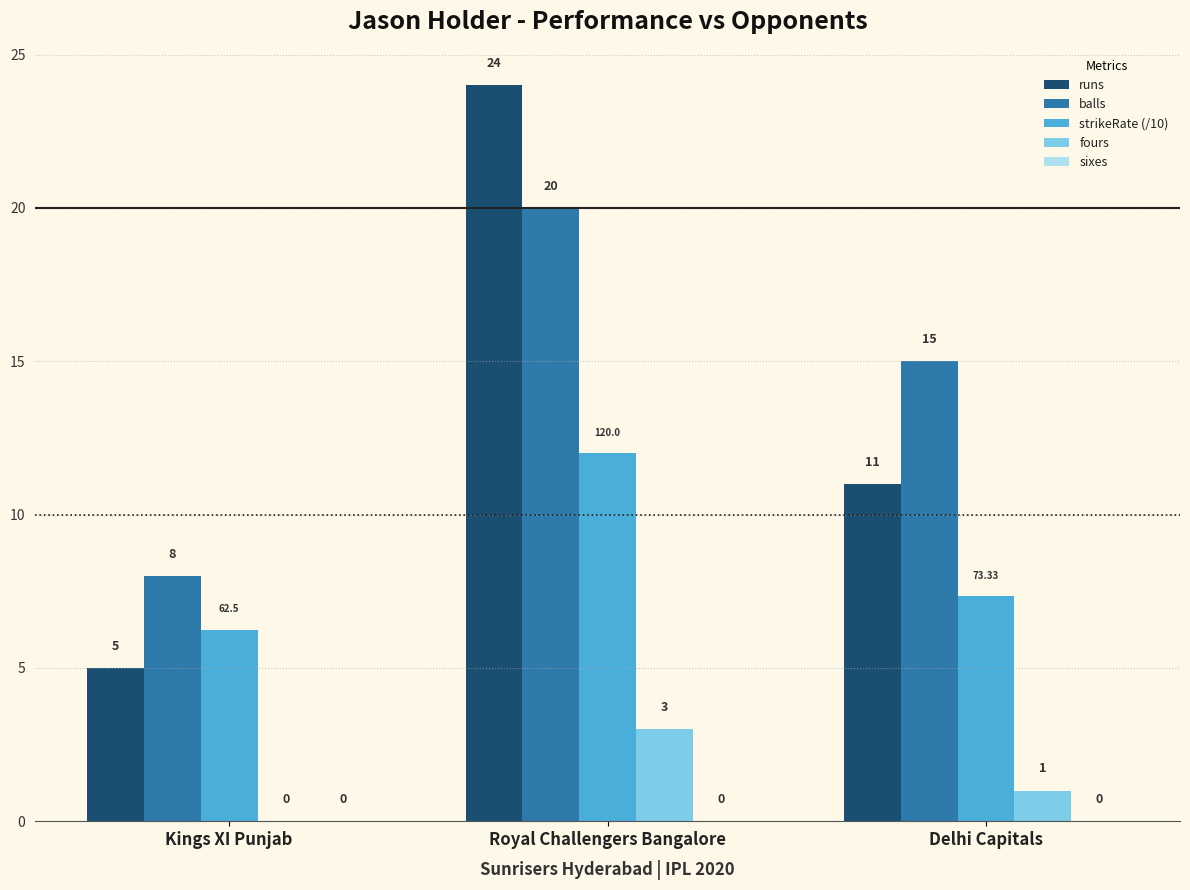

What is the average value of the fours series?

1.3